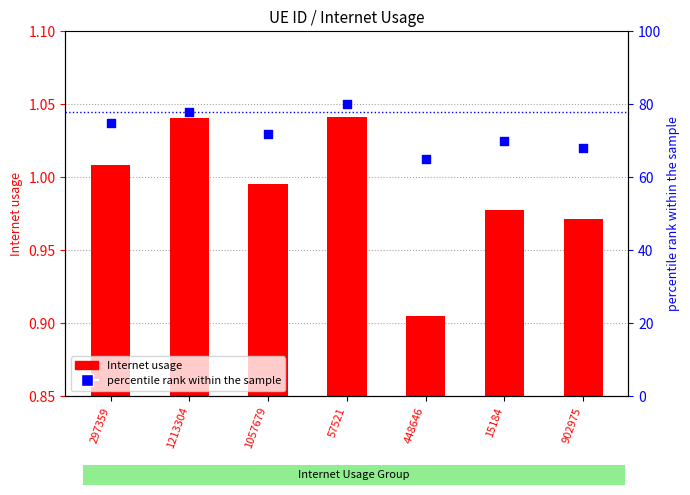

Which series contains the highest Y value?

percentile rank within the sample